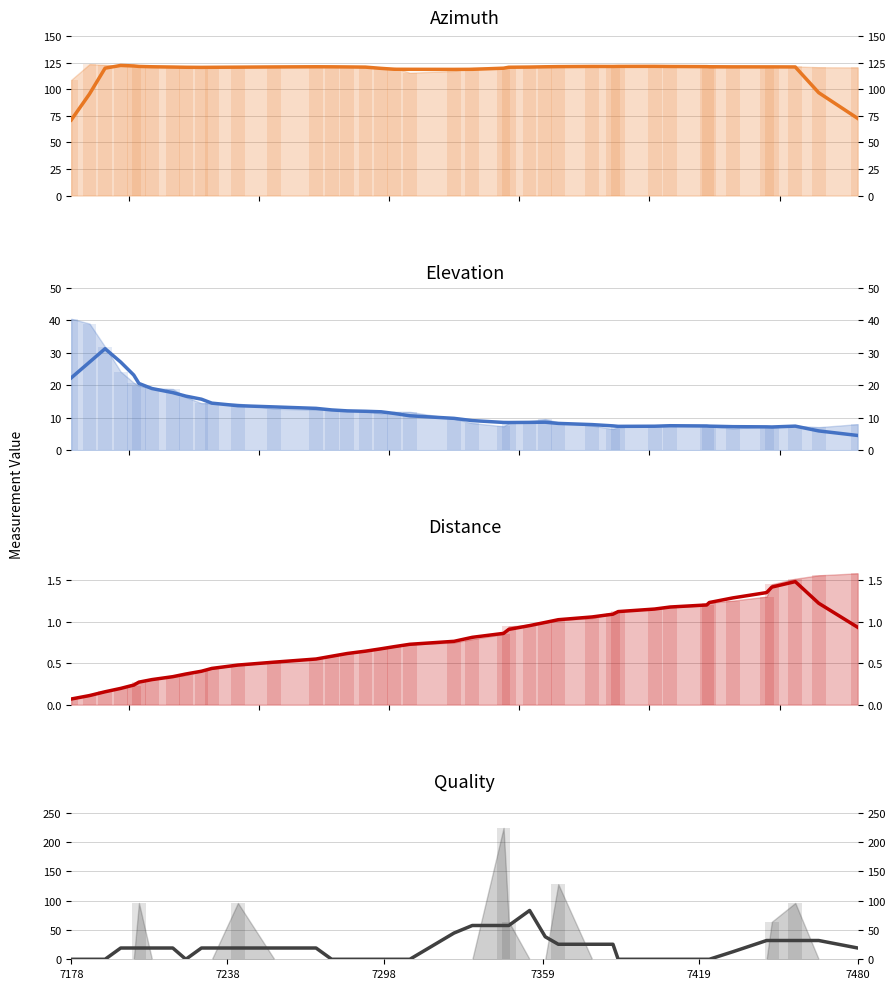

What is the value of the azimuth (smoothed) bar at the 25th from the left?

120.8